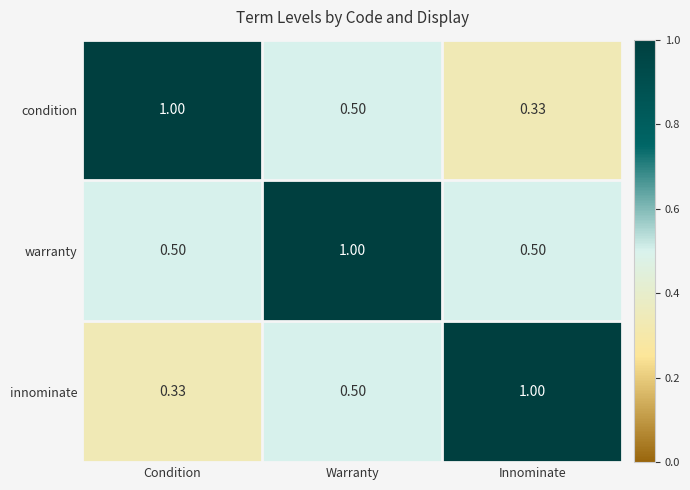

Which series has the largest total across all categories?

warranty